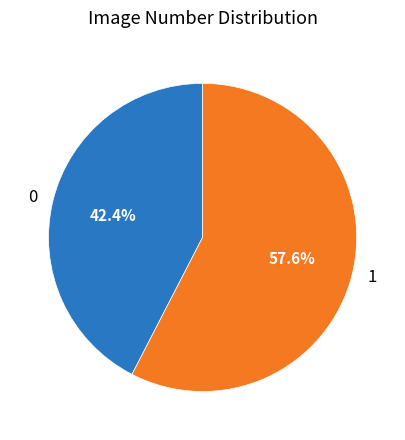

What percentage is NOT represented by 0?

57.6%